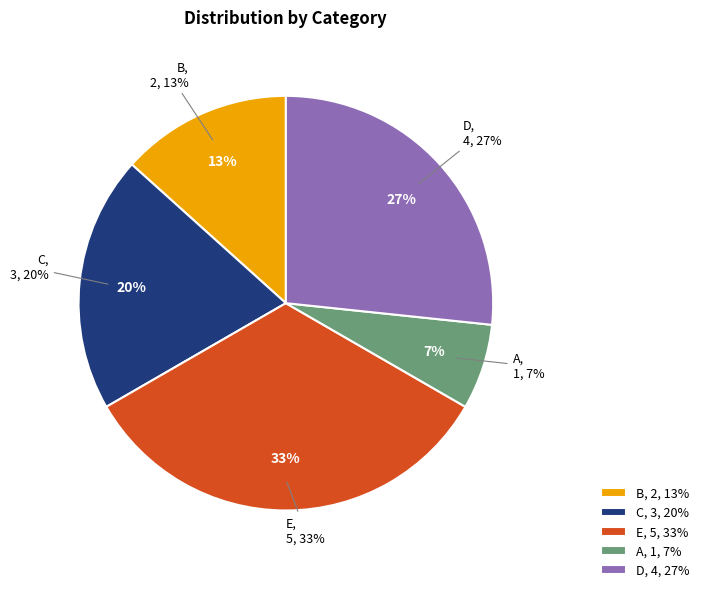

What is the change in value from B to A?

-1